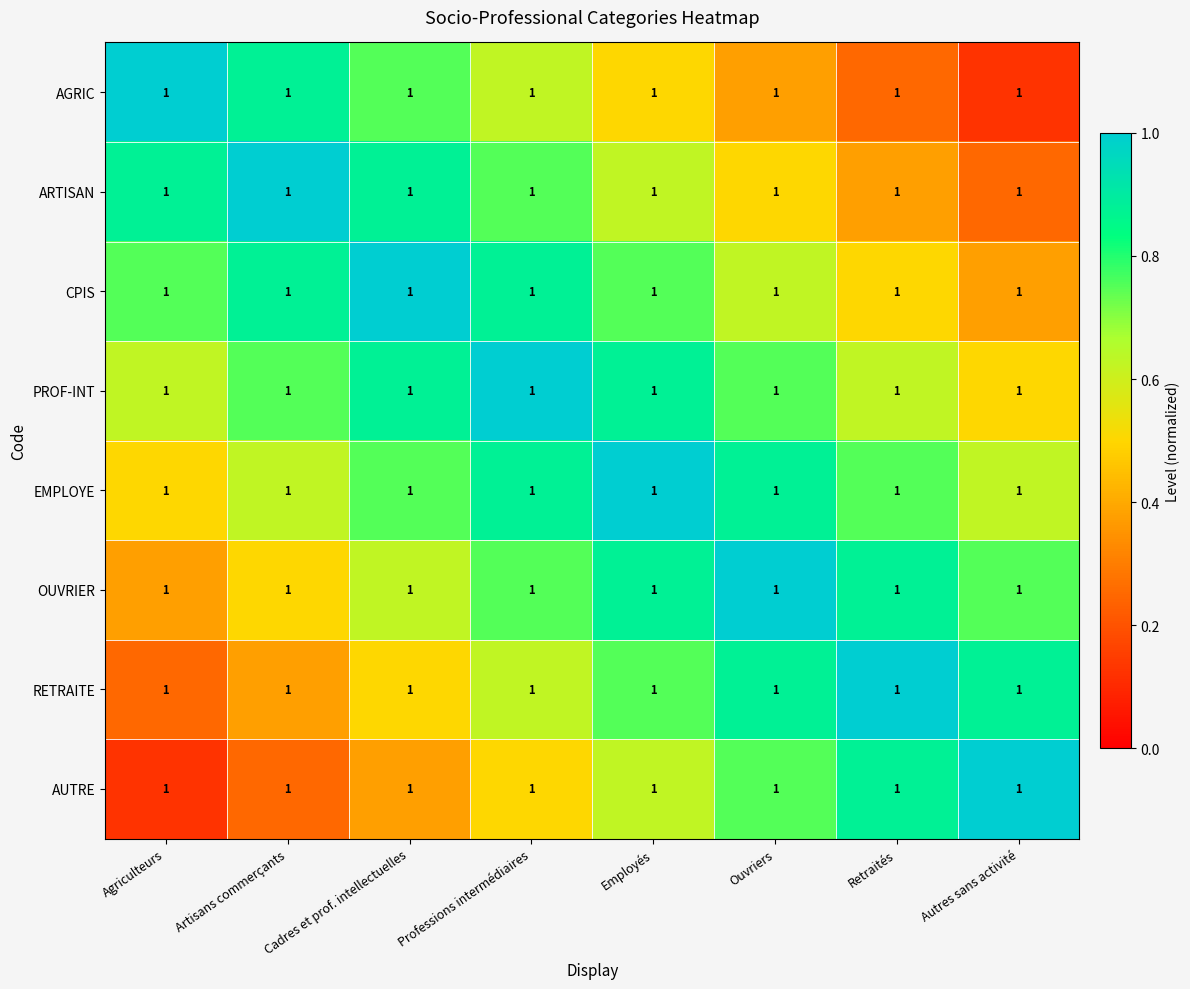

Is it true that PROF-INT equals 0.9 at Cadres et prof. intellectuelles?

True